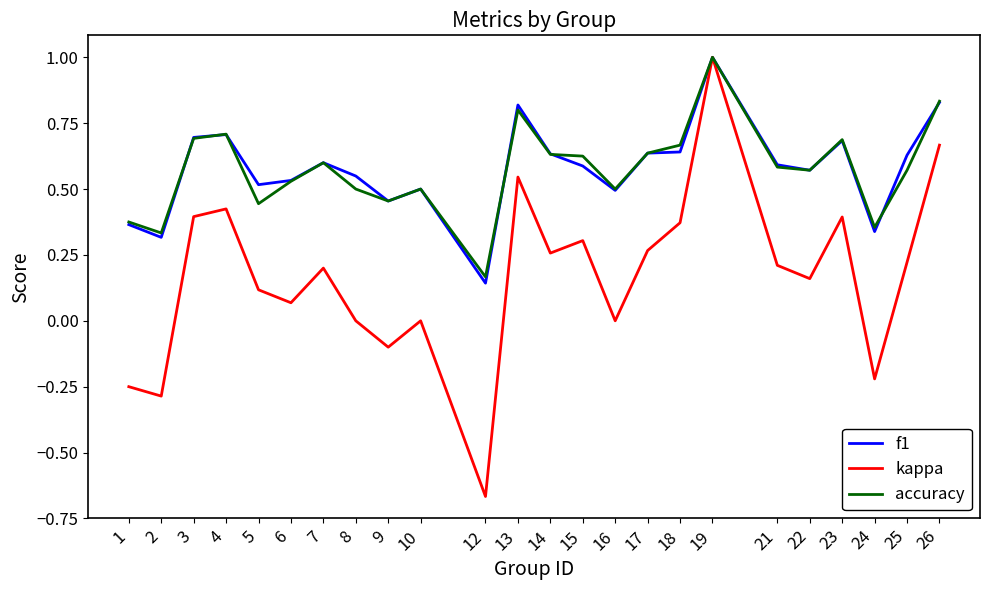

What is the maximum value shown in the chart?

1.0